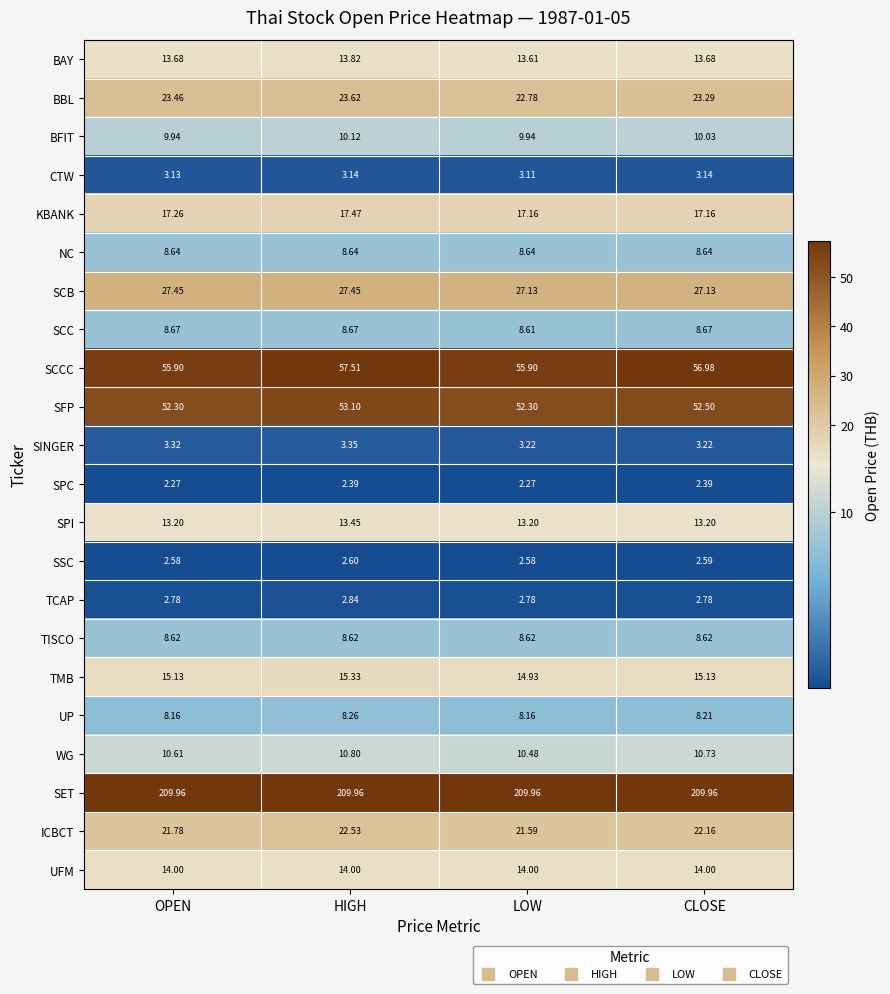

Is the value of SFP at HIGH greater than the value of SSC at HIGH?

Yes